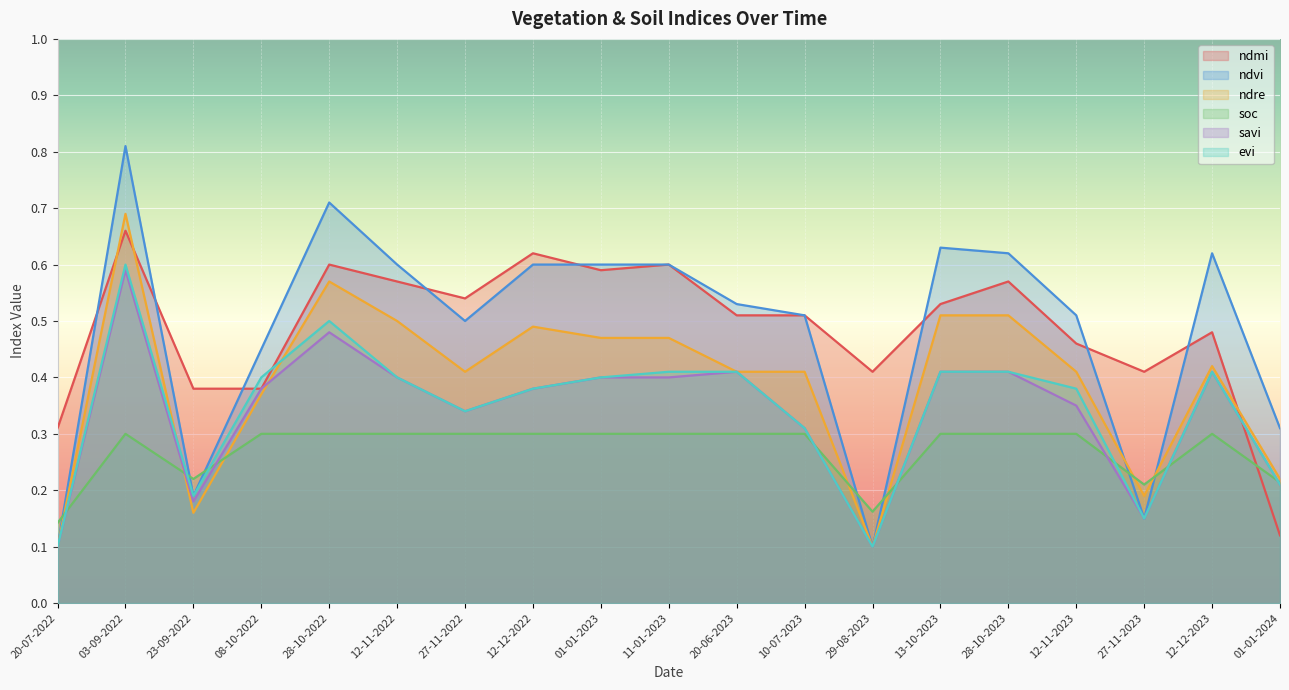

Rank the series by their maximum value, from lowest to highest.

soc, savi, evi, ndmi, ndre, ndvi